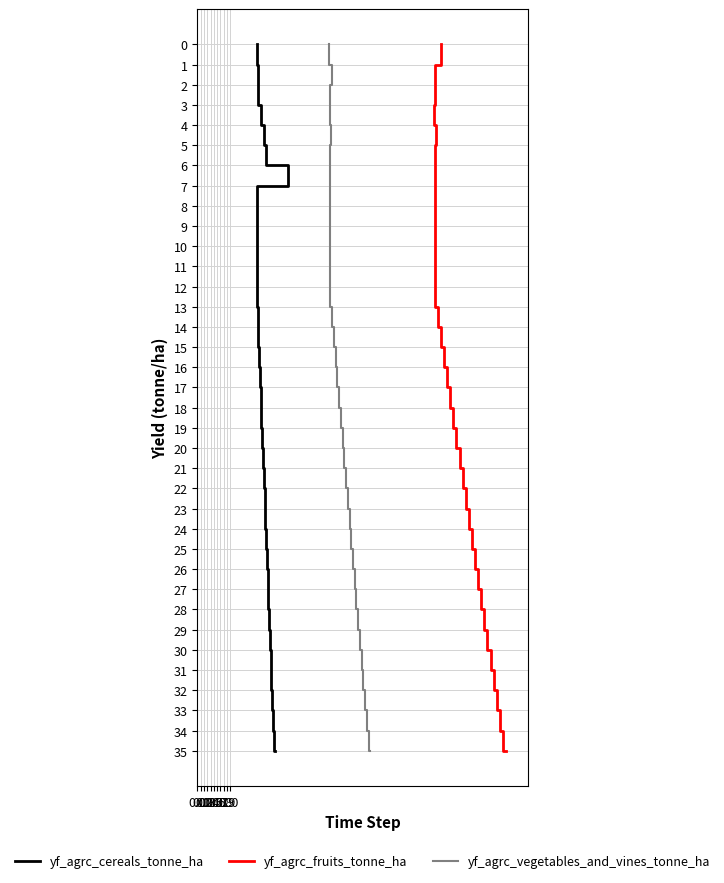

True or false: yf_agrc_fruits_tonne_ha and yf_agrc_vegetables_and_vines_tonne_ha cross at least once.

False